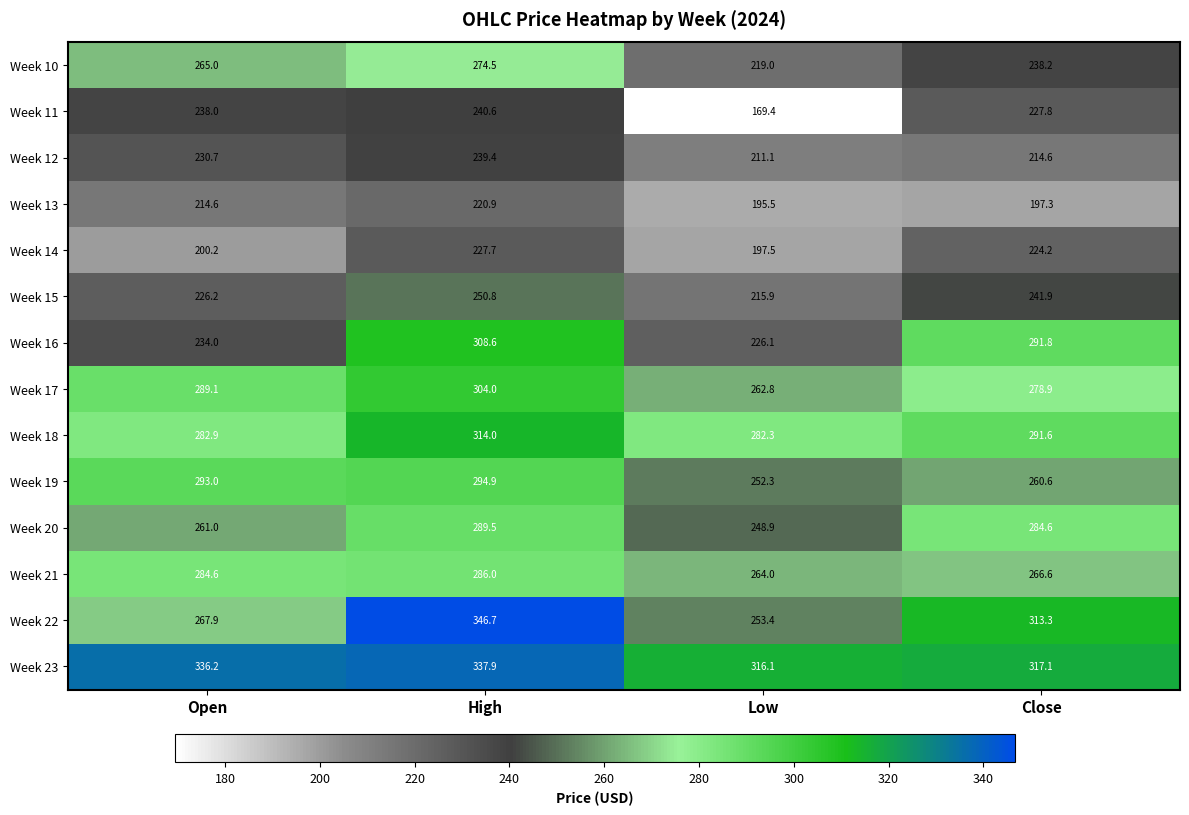

What is the difference between the maximum and minimum values in the Week 20 series?

40.6